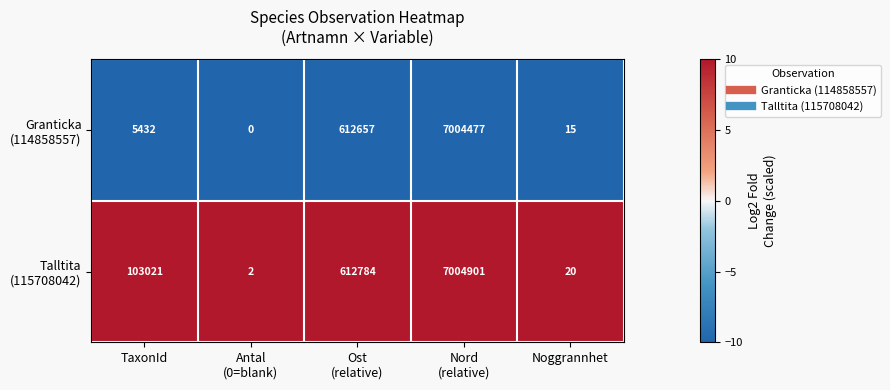

What is the difference between the highest and lowest values at Noggrannhet?

5